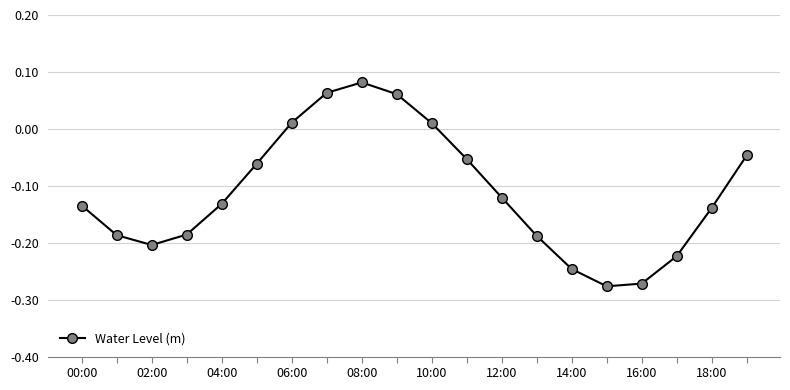

What is the difference between the second highest and minimum values?

0.3